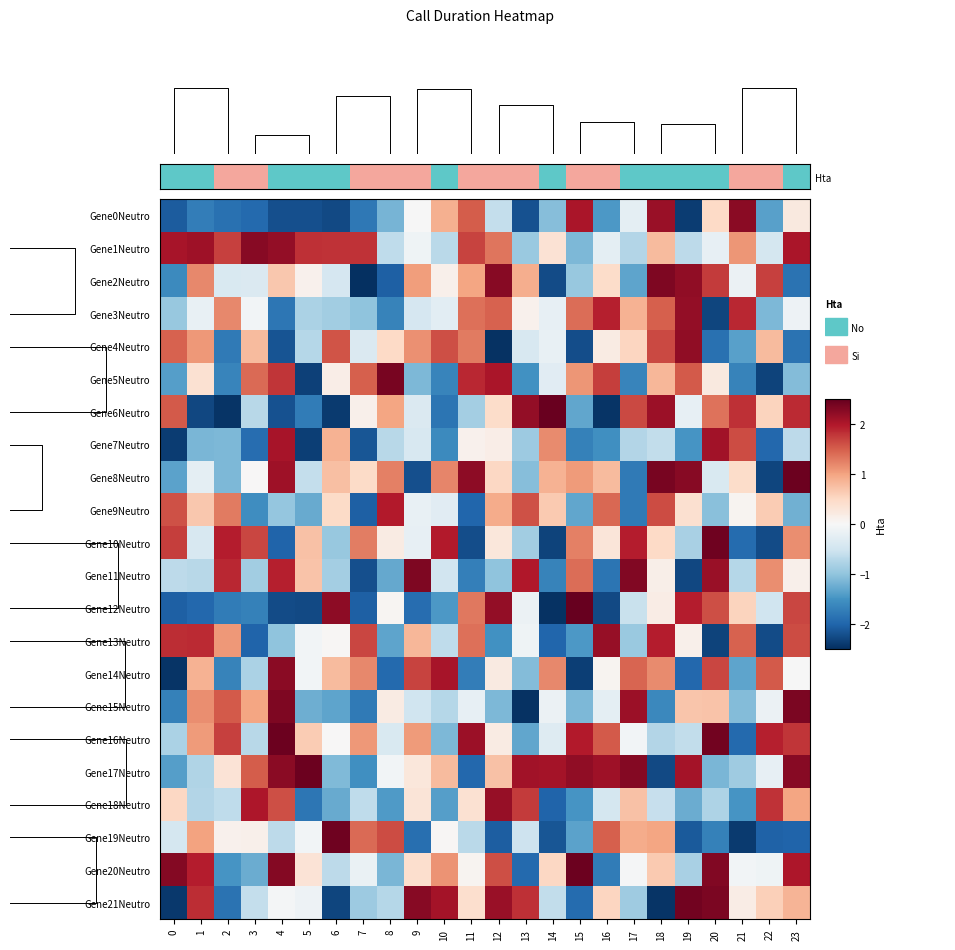

What is the sum of all Gene4Neutro values?

-0.4